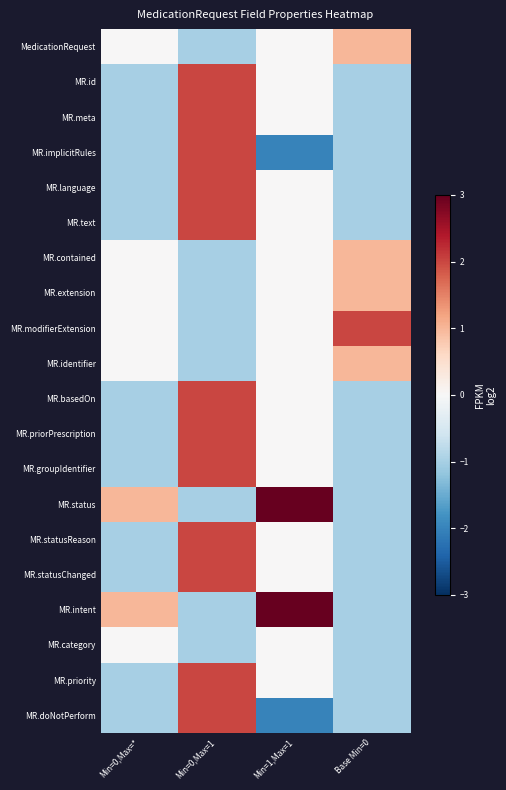

At Base Min=0, list the series in order from smallest to largest.

MR.id, MR.meta, MR.implicitRules, MR.language, MR.text, MR.basedOn, MR.priorPrescription, MR.groupIdentifier, MR.status, MR.statusReason, MR.statusChanged, MR.intent, MR.category, MR.priority, MR.doNotPerform, MedicationRequest, MR.contained, MR.extension, MR.identifier, MR.modifierExtension